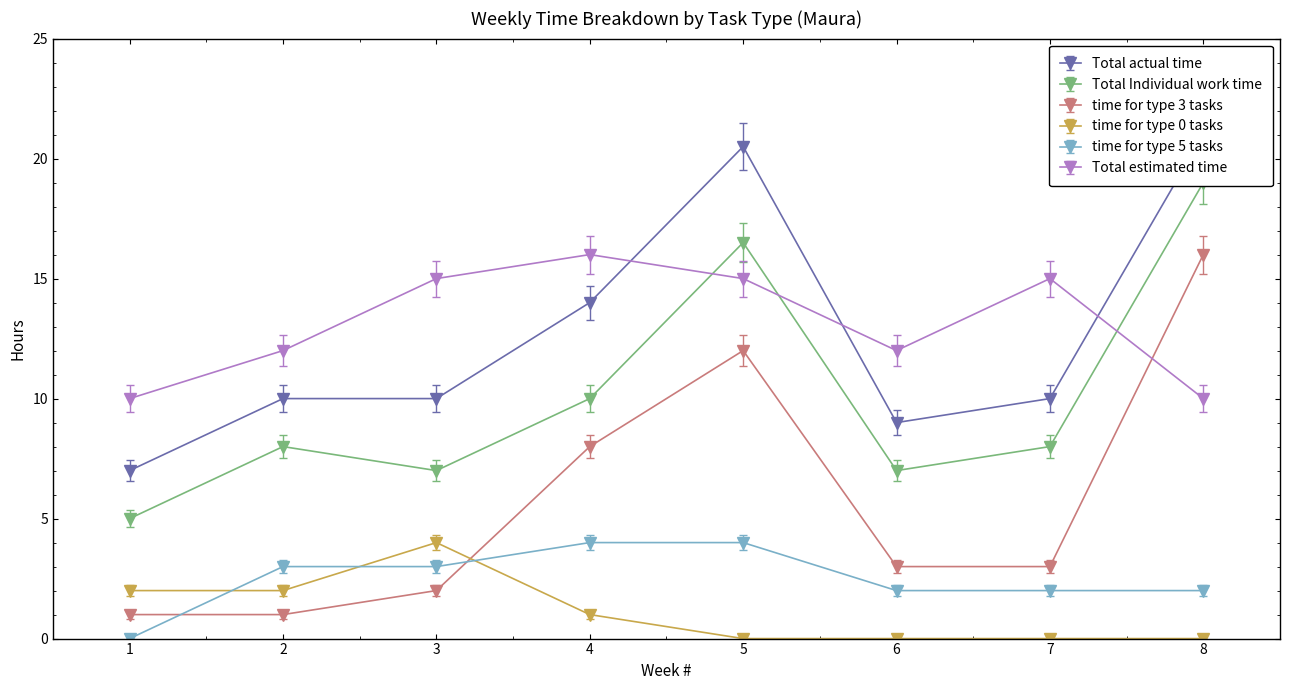

What is the average value of the time for type 3 tasks series?

6